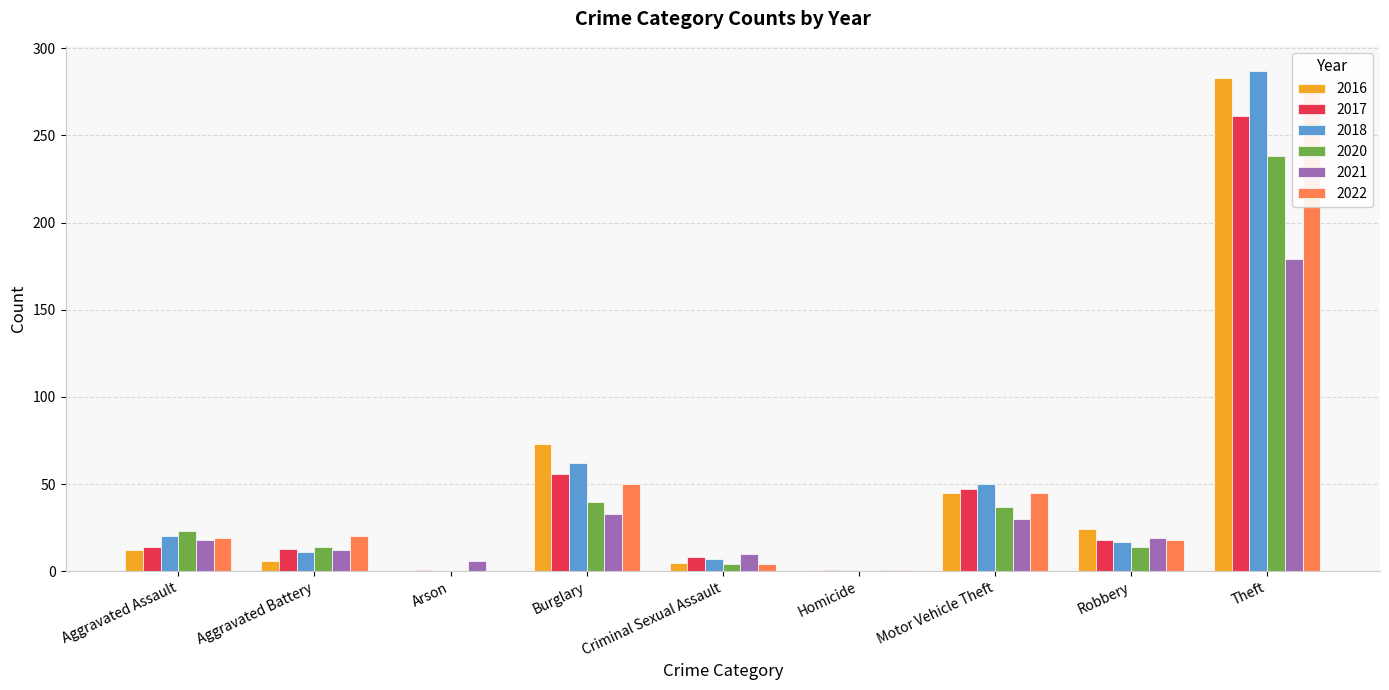

Which series has the widest spread of values?

2018